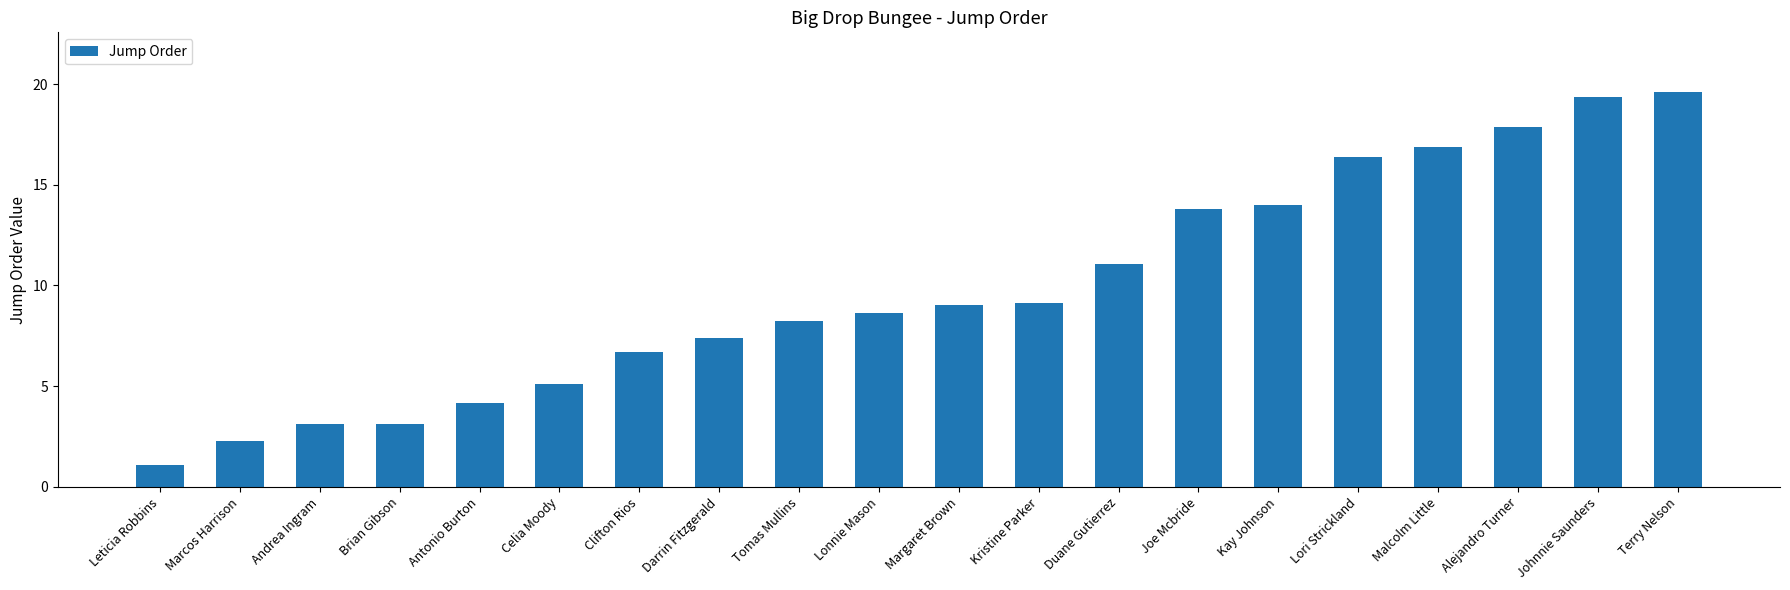

What position from the left is Darrin Fitzgerald?

8